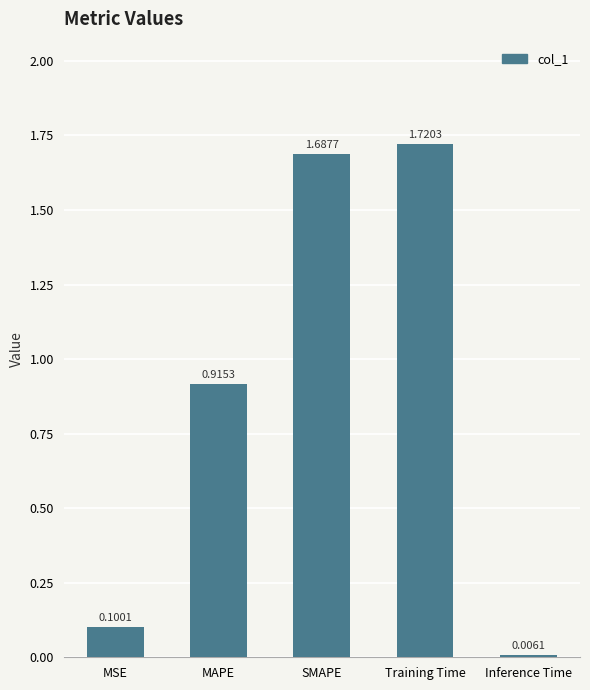

Are the bars grouped side by side (vs. stacked)?

No